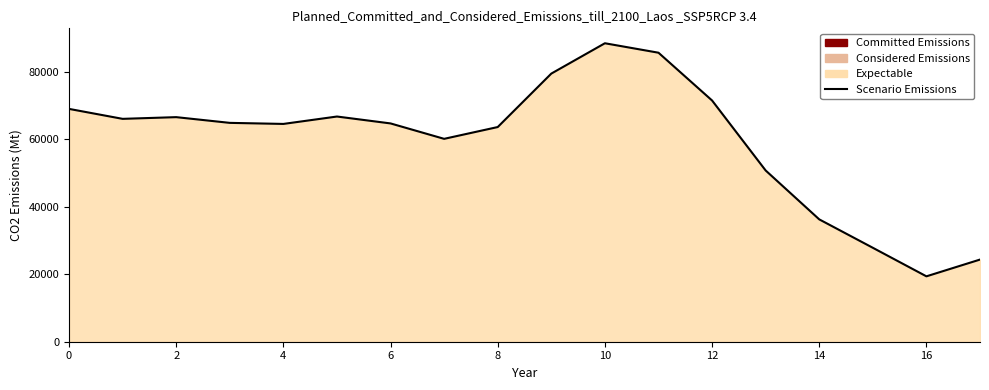

What is the ratio of the value at 6 to the value at 4?

1.0